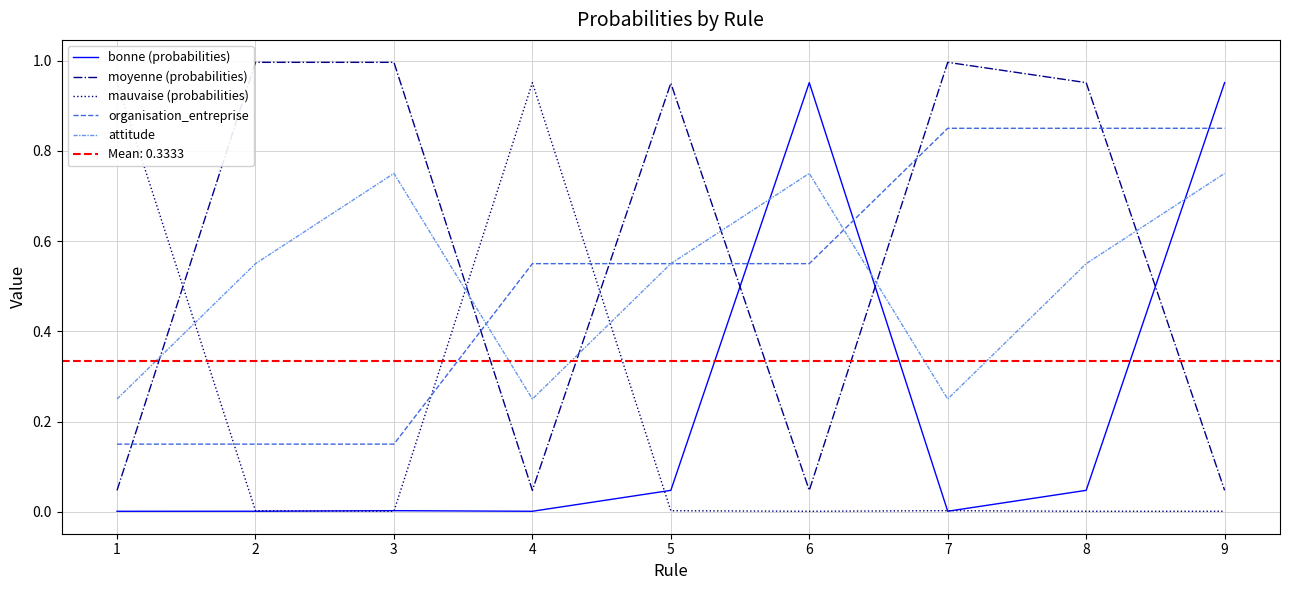

Is the value of attitude at 6 greater than the value of organisation_entreprise at 9?

No